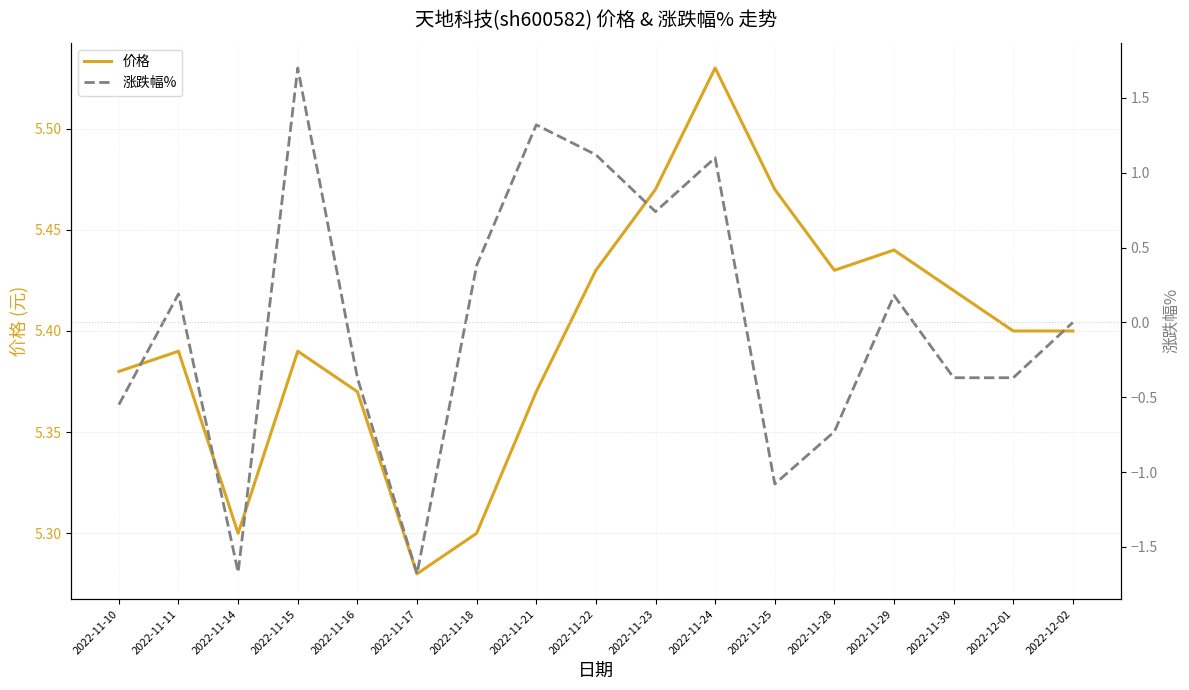

Where is the first local minimum for 涨跌幅%?

2022-11-14